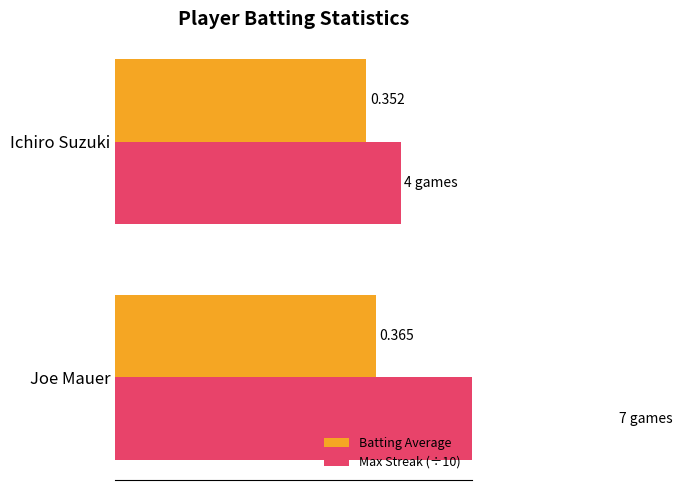

Is the value of Batting Average at Ichiro Suzuki greater than the value of Max Streak (÷10) at Ichiro Suzuki?

No